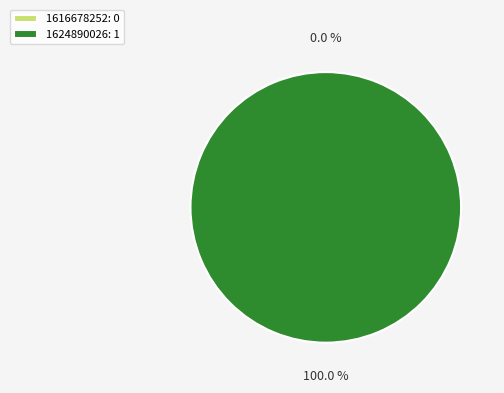

The 1624890026 slice represents 100% of the pie. True or false?

True